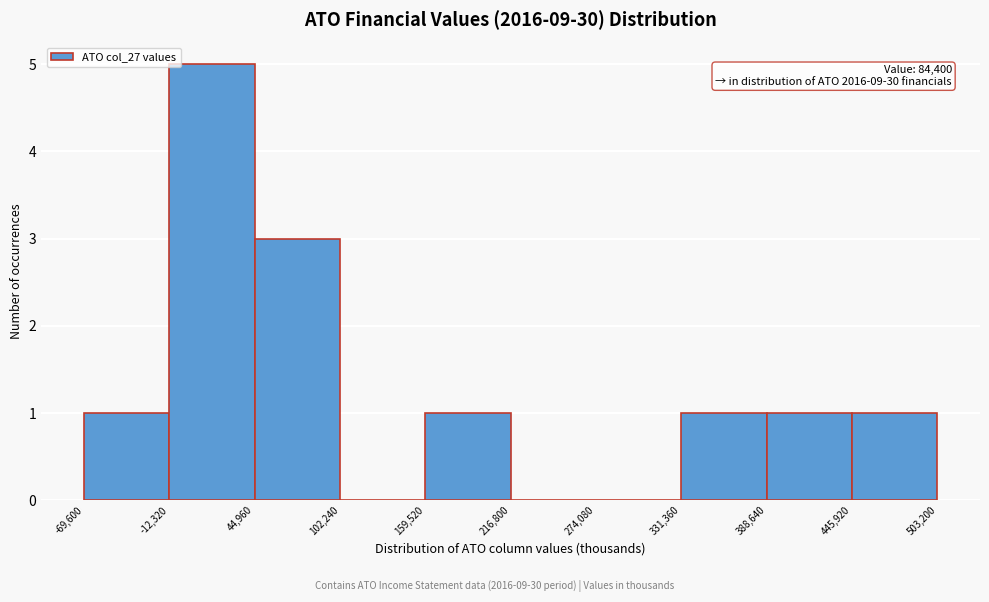

Which range on the x-axis has the tallest bar?

-12,320 to 44,960